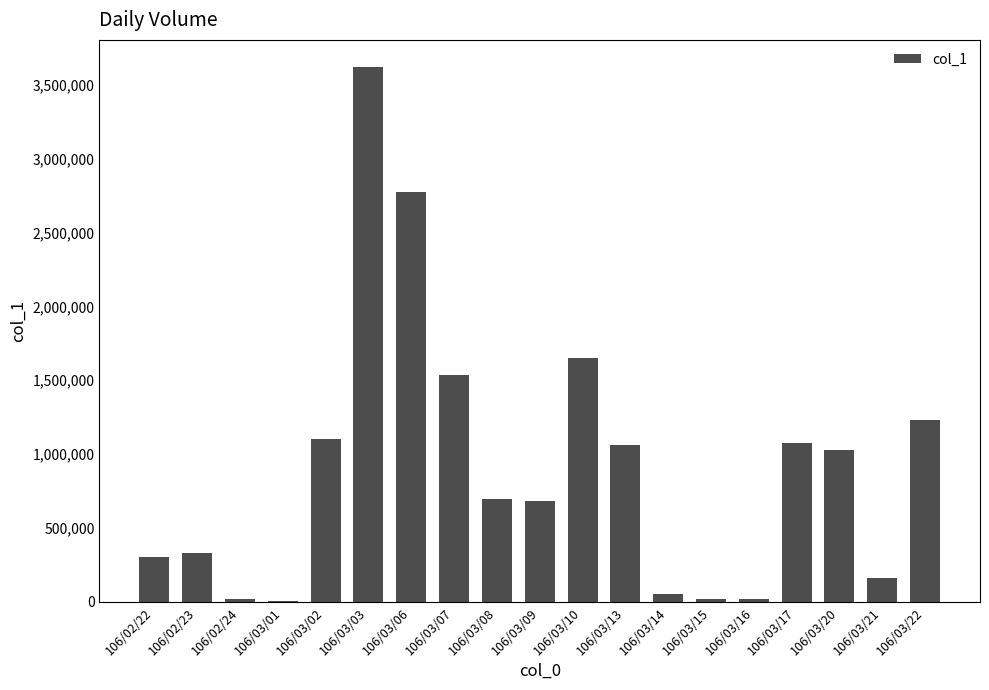

What is the maximum value shown in the chart?

3623000